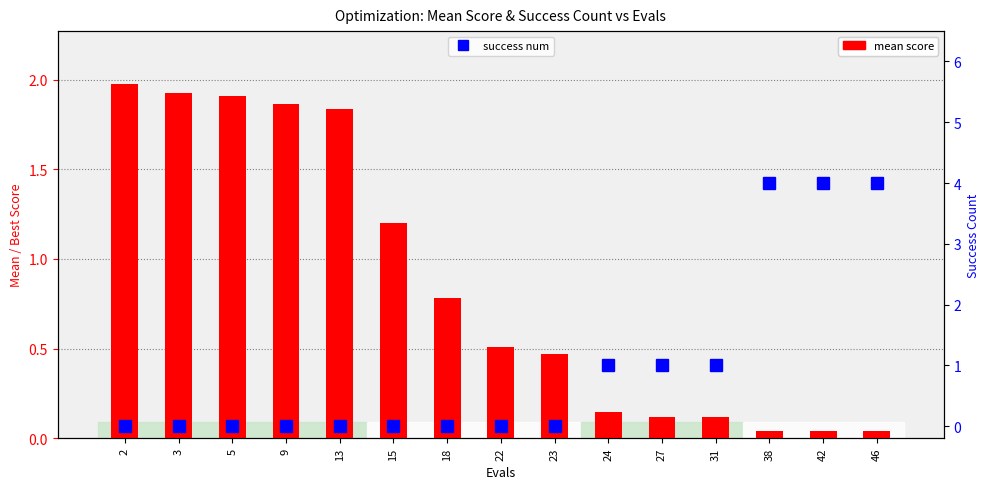

Which category has the highest value across all series?

38